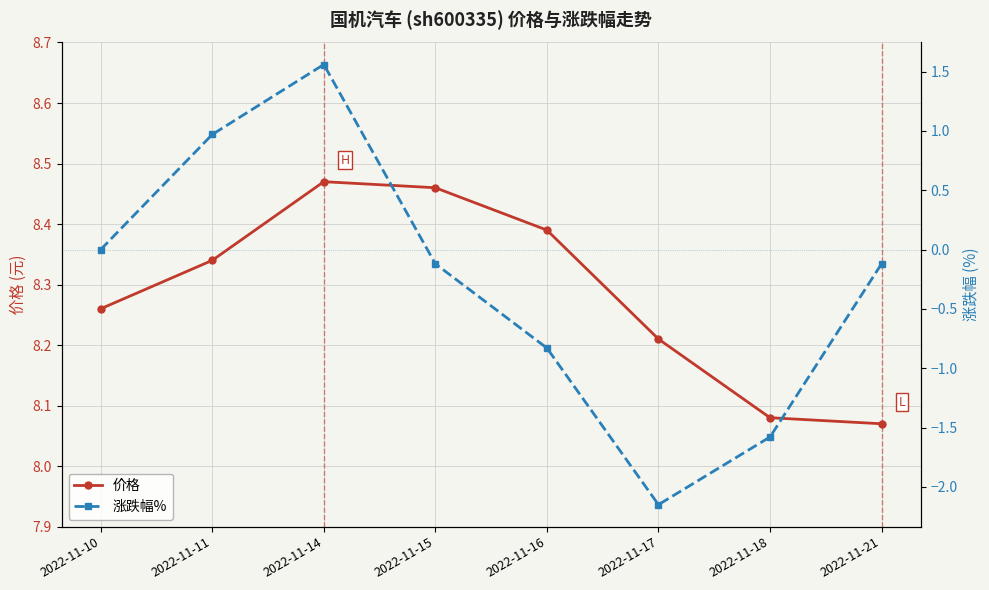

At which category does 涨跌幅% reach its first local valley?

2022-11-17